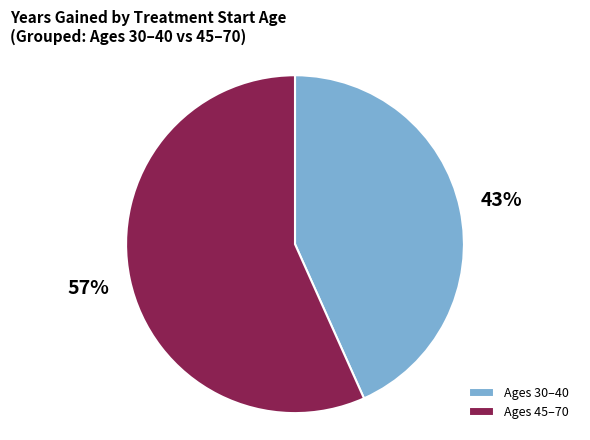

Which has a higher value, Ages 30–40 or Ages 45–70?

Ages 45–70